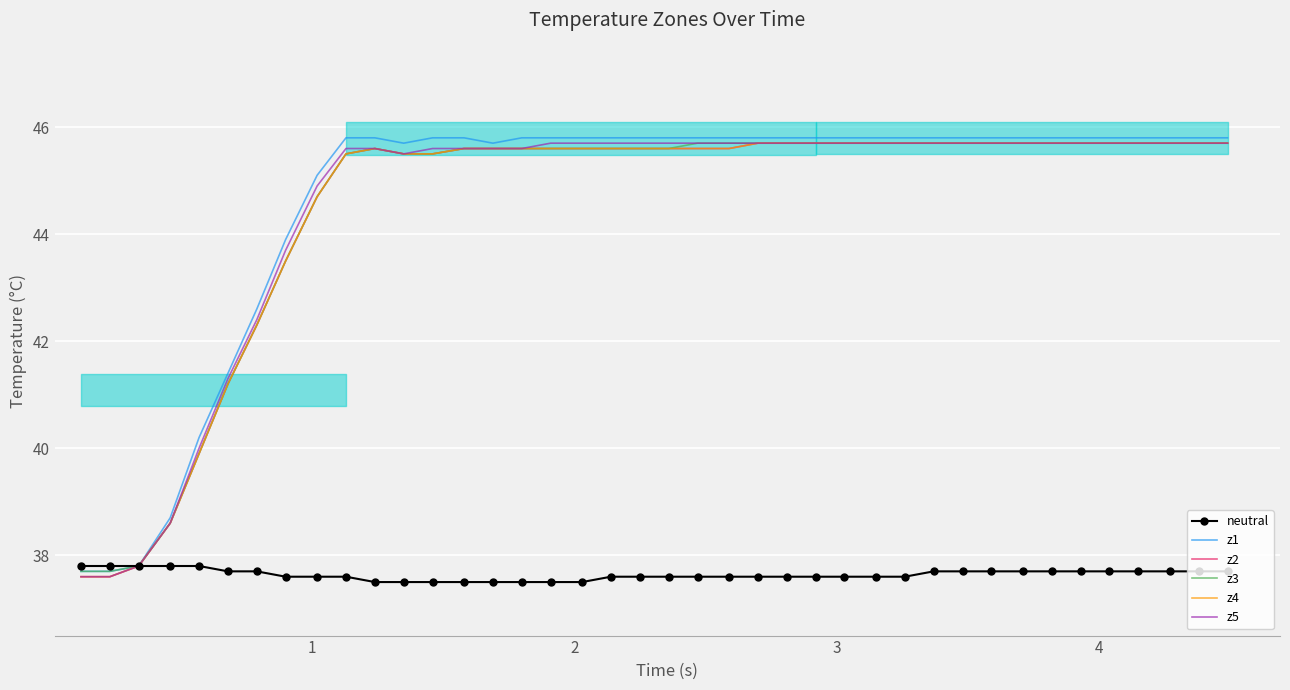

What are all the series names shown in the legend?

neutral, z1, z2, z3, z4, z5